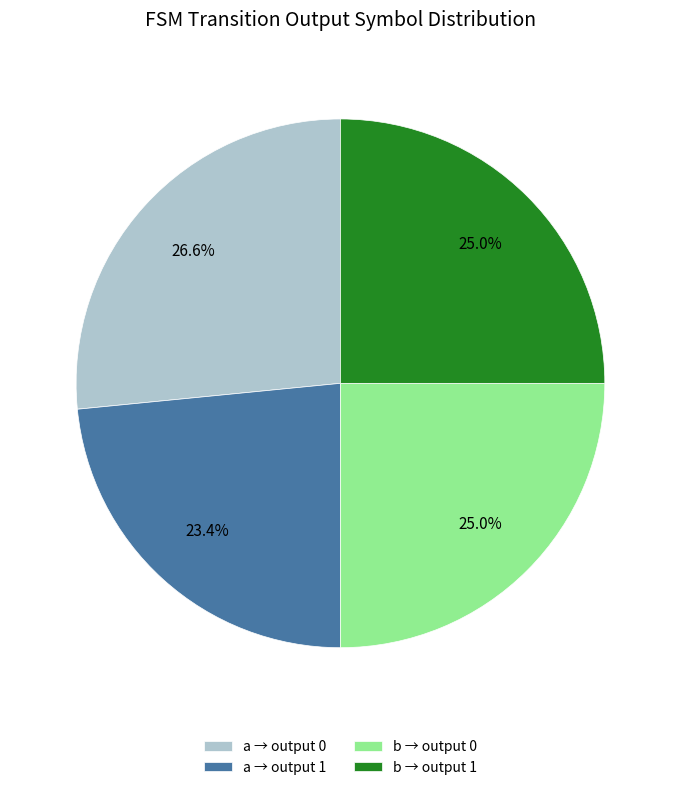

Is there any slice that represents more than half of the pie?

No